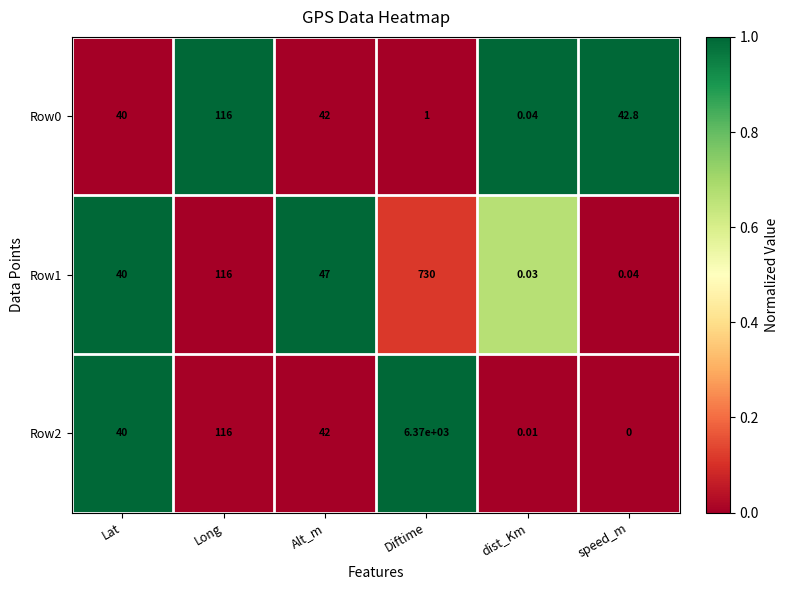

Is the value of Row2 at Diftime greater than the value of Row1 at dist_Km?

Yes